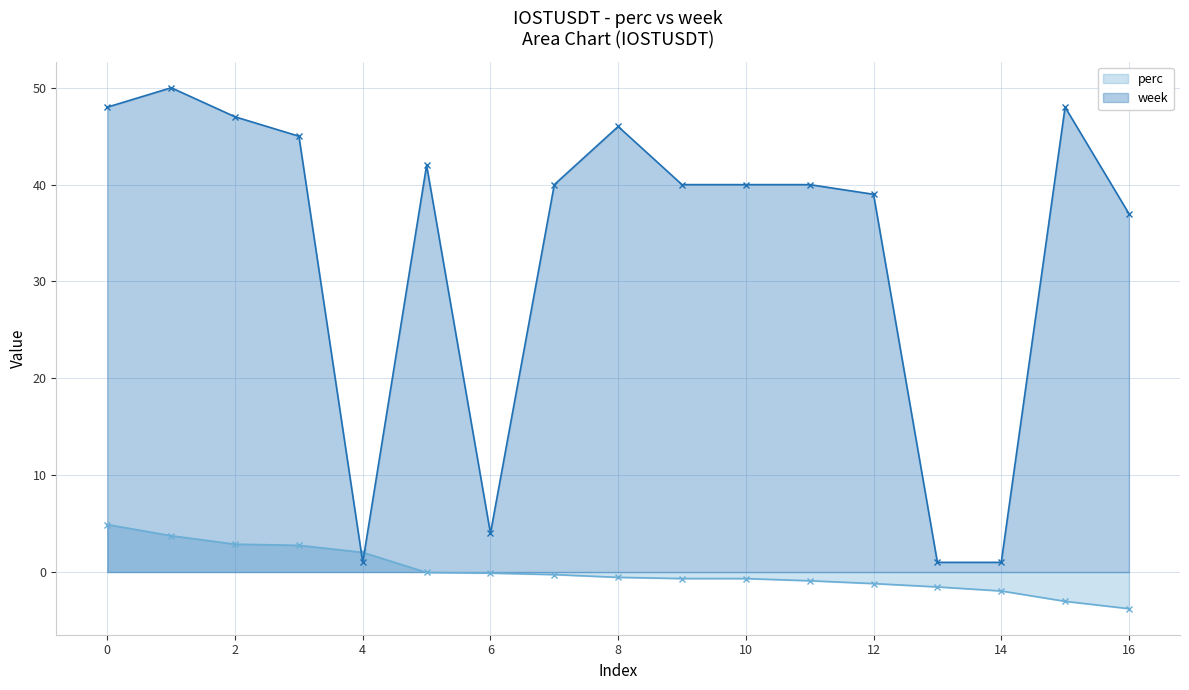

Which series ends up on top after the final intersection of perc and week?

week